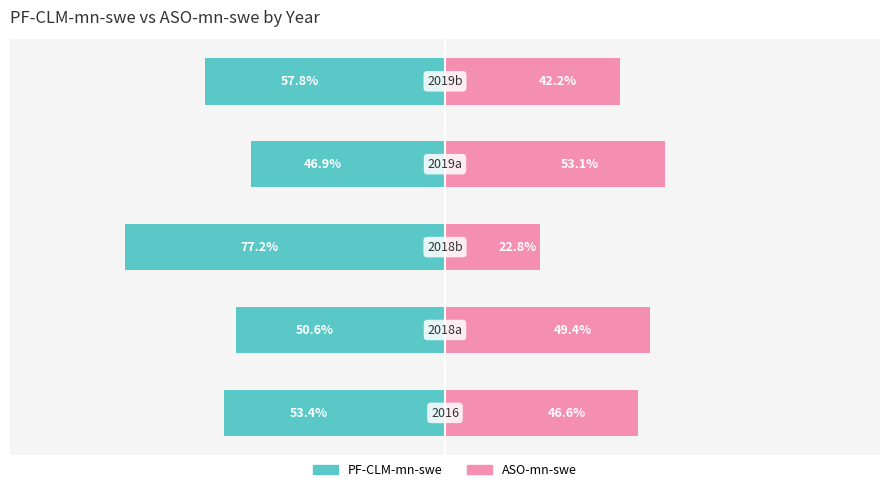

What is the difference between the maximum and minimum values in the PF-CLM-mn-swe series?

30.3